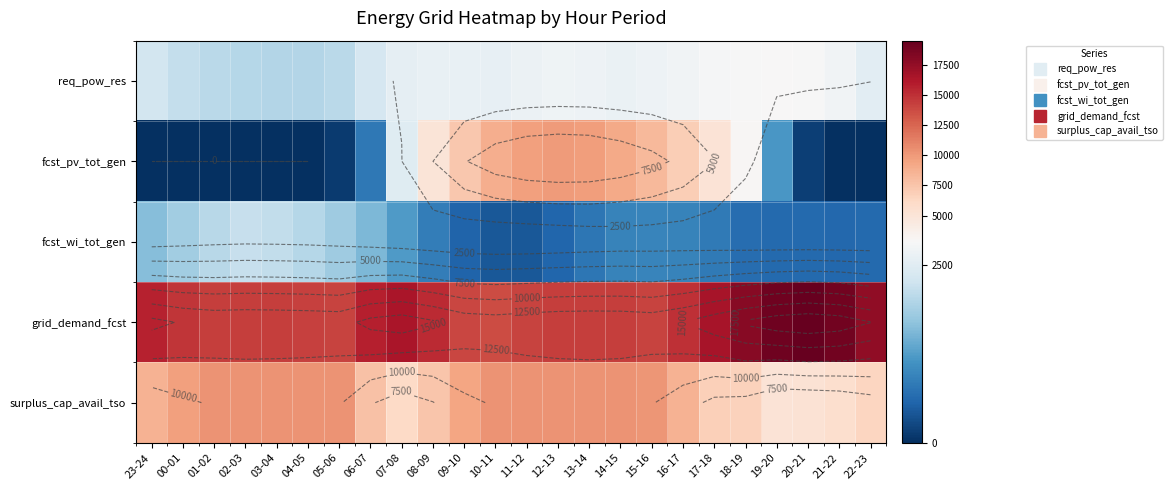

What is the minimum value for grid_demand_fcst?

13710